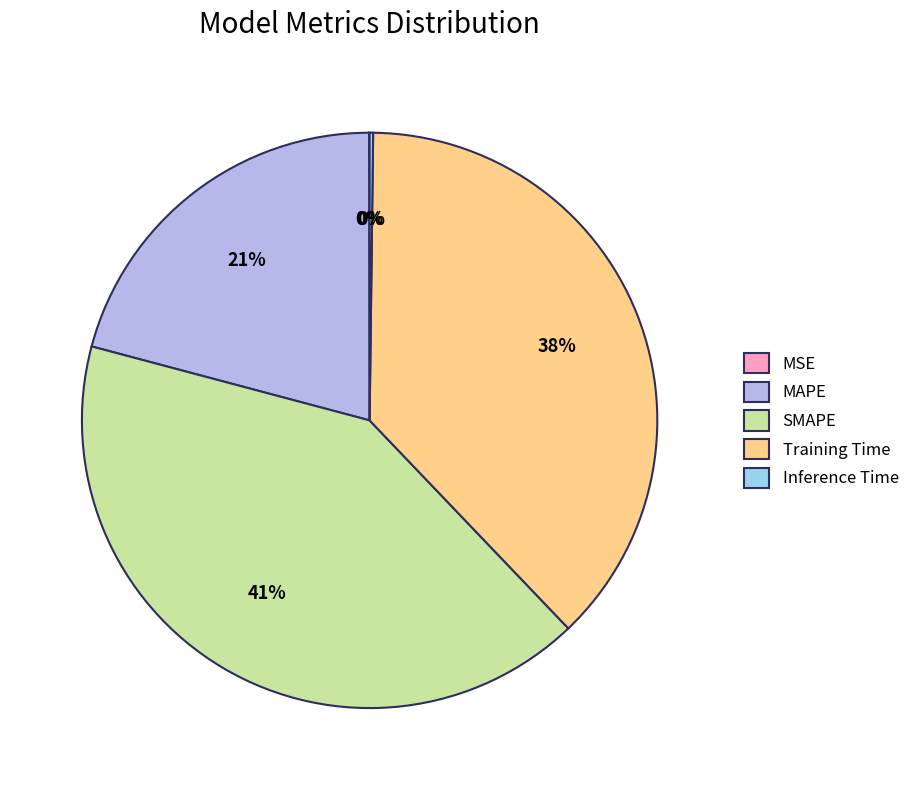

The SMAPE slice represents 31% of the pie. True or false?

False